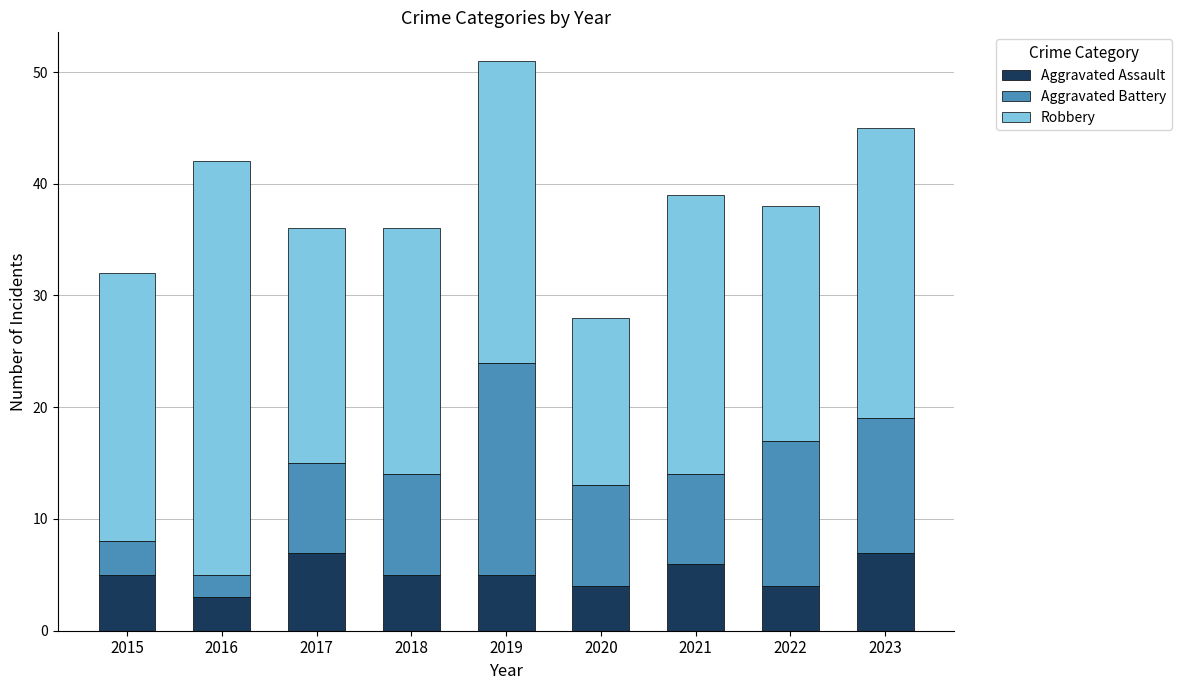

True or false: Aggravated Assault has a value of 7 at 2017.

True